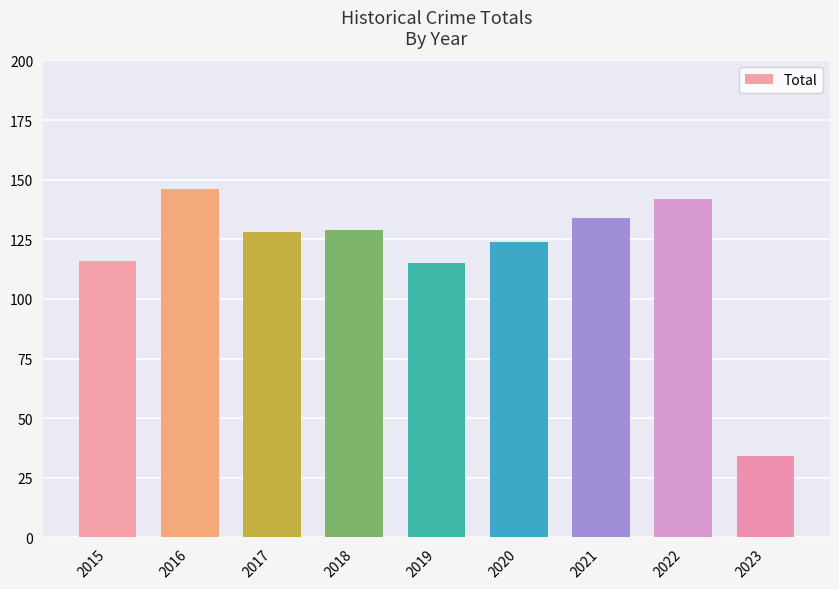

Reading right to left, what are all the values shown in this chart?

34	142	134	124	115	129	128	146	116